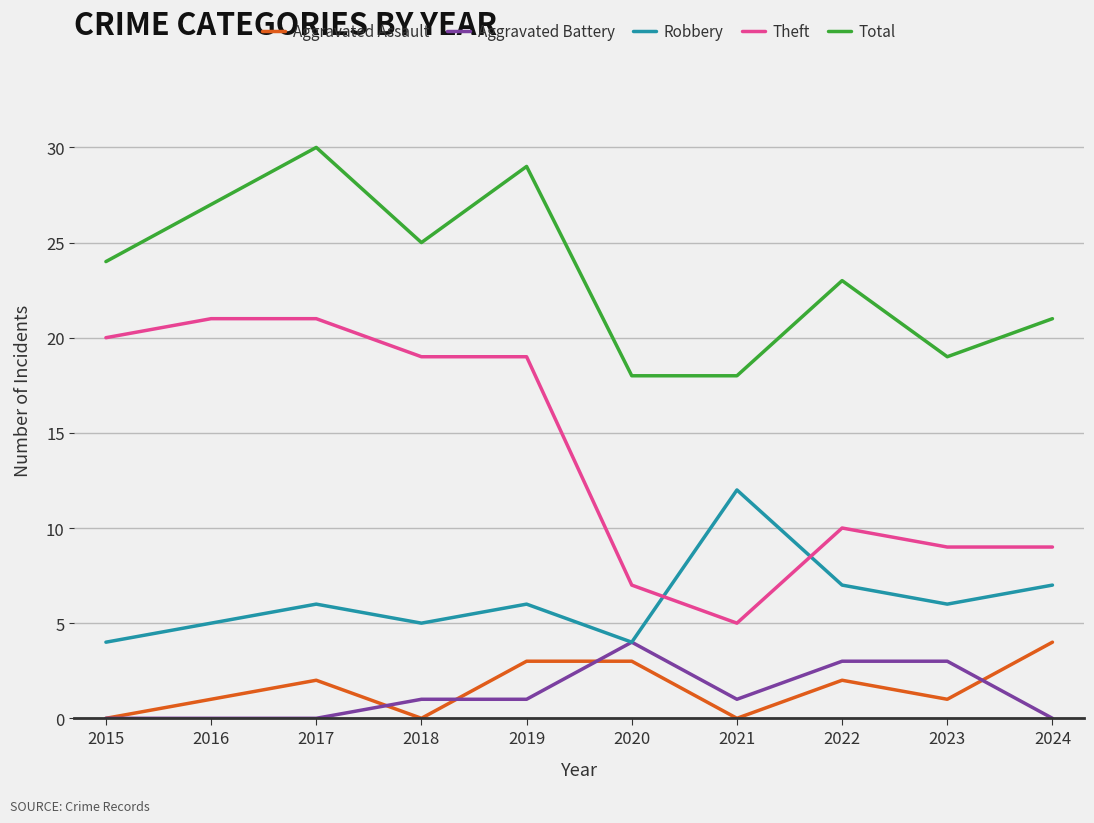

How many values in the Total series are below 24?

5